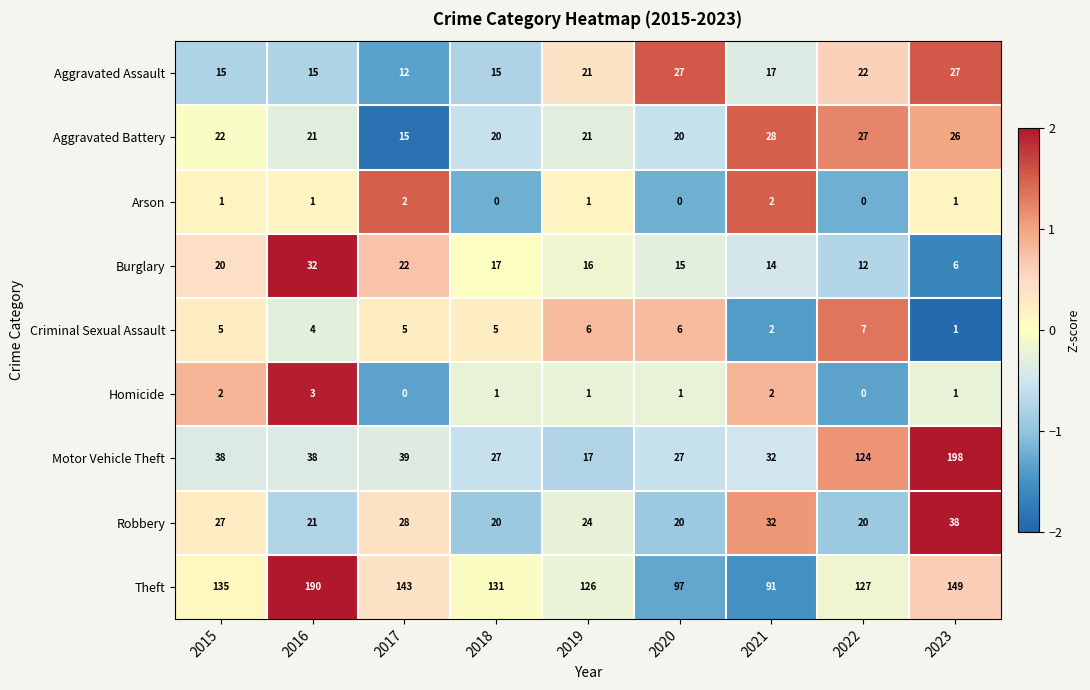

At which category does the chart reach its peak across all series?

2023